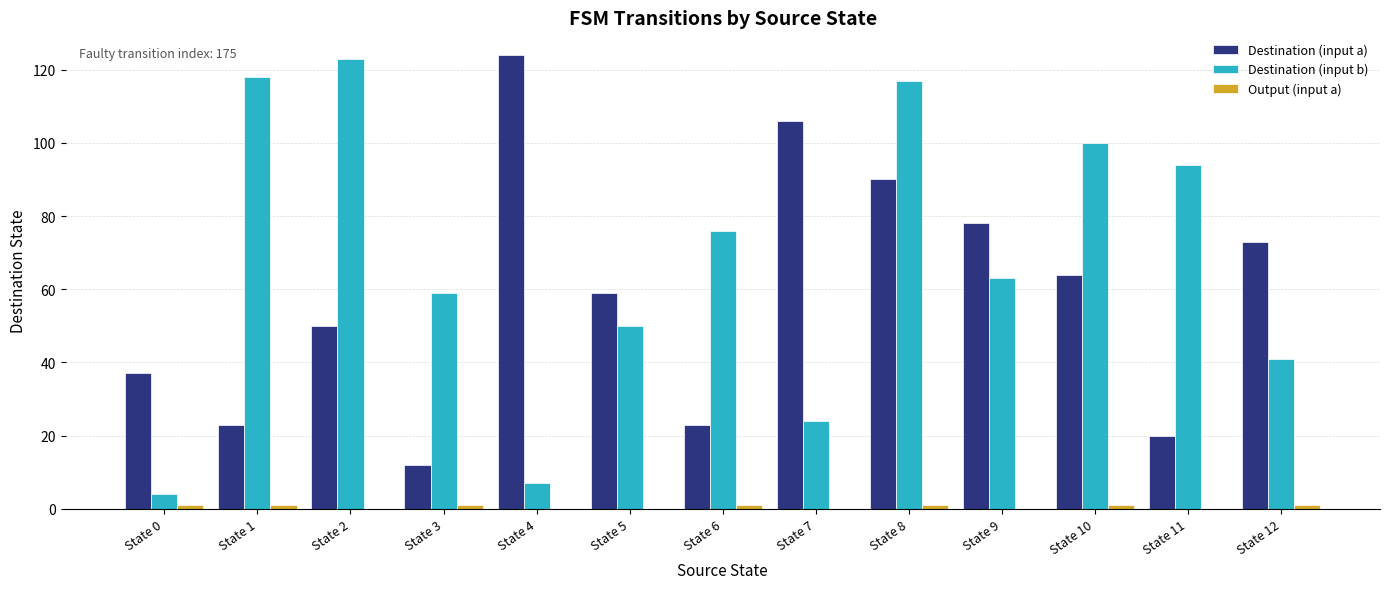

What is the sum of all Destination (input a) values?

759